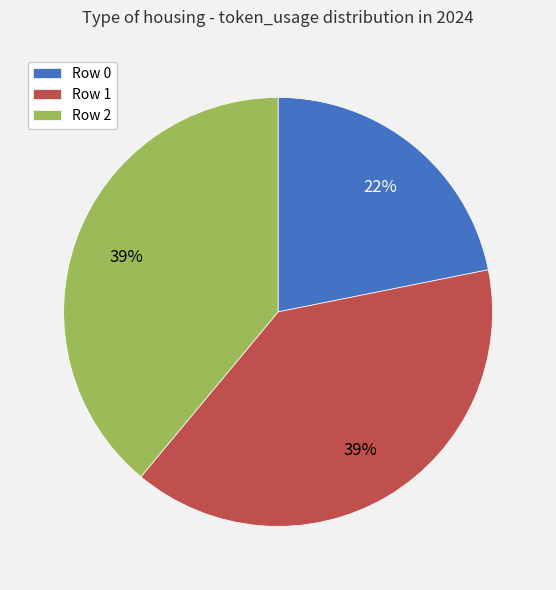

Which has a higher value, Row 2 or Row 0?

Row 2